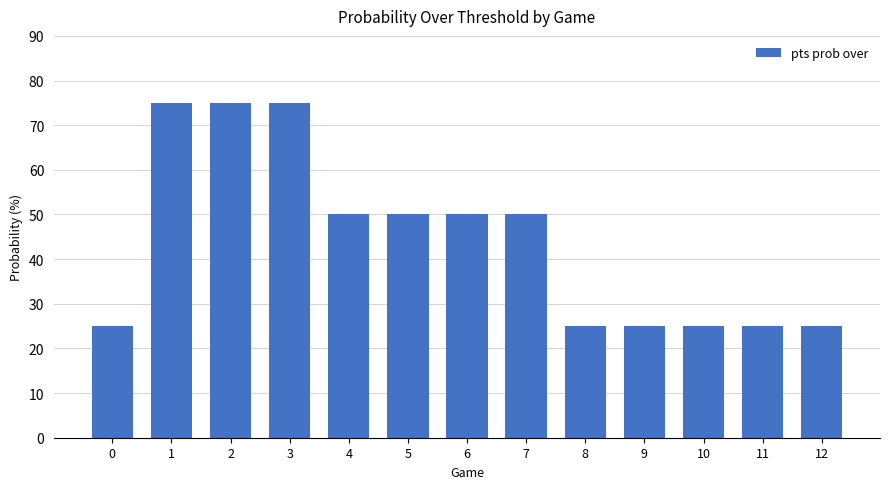

Are the bars horizontal?

No